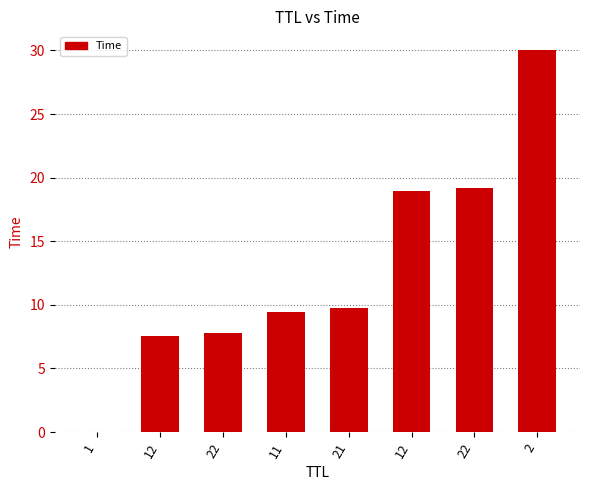

Reading left to right, list all the values displayed in this chart.

0.0	7.5	7.8	9.4	9.8	18.9	19.2	30.0